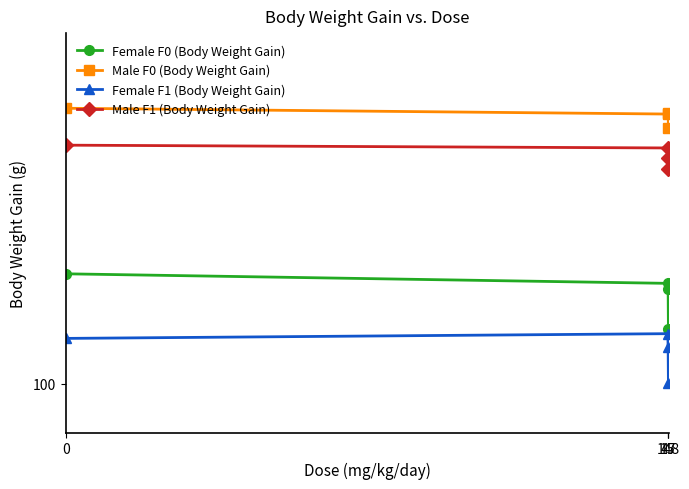

What is the difference between the Female F0 (Body Weight Gain) values at 0 and 47?

10.9